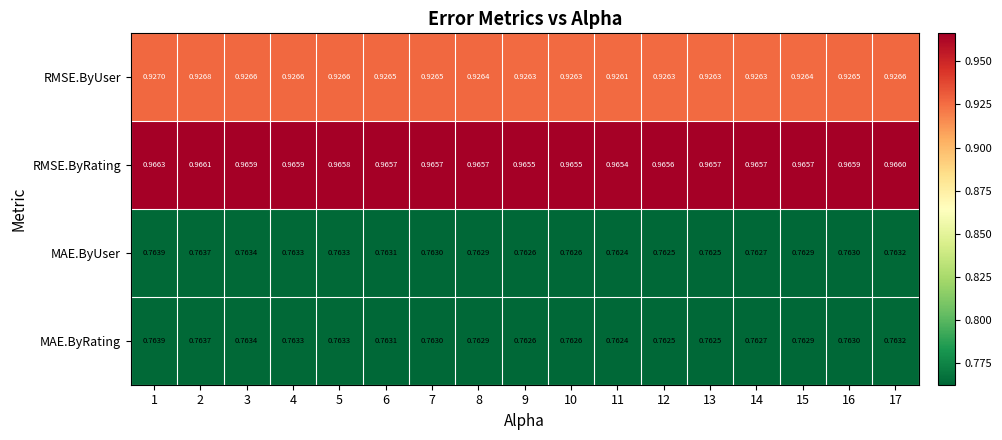

Is the value of RMSE.ByUser at 10 greater than the value of RMSE.ByRating at 9?

No